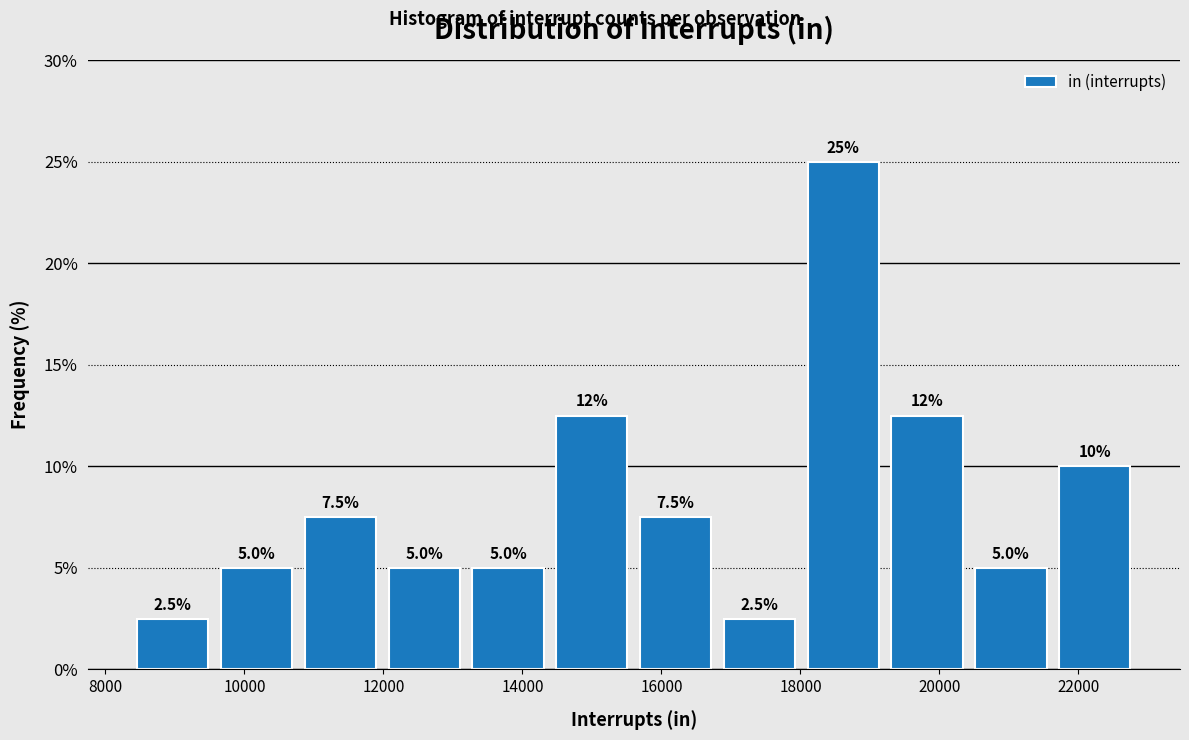

Over which range of the x-axis is the bar tallest?

18000 to 19200